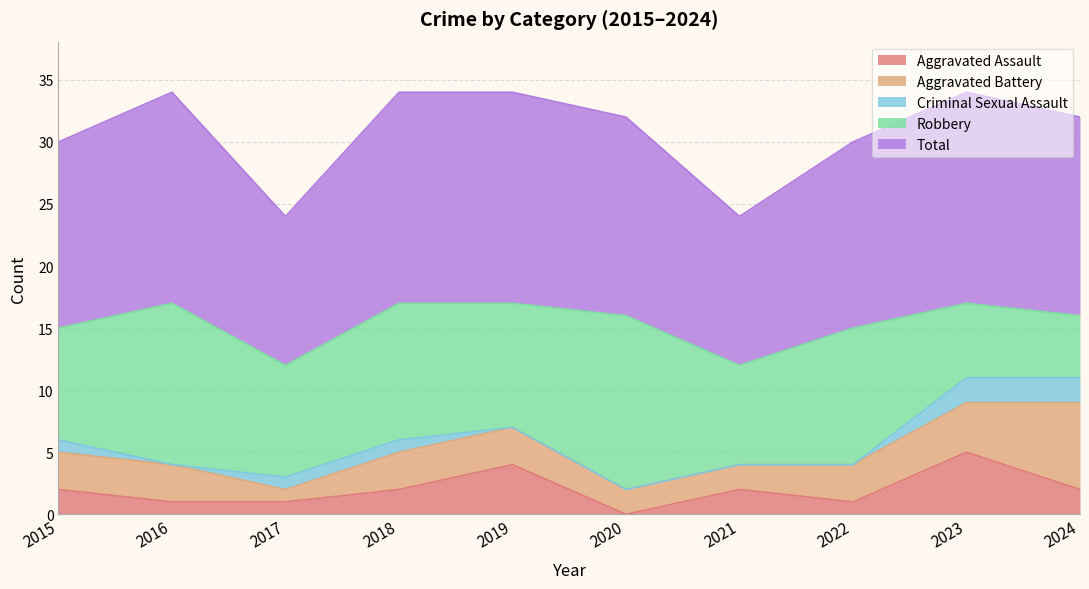

Rank the categories by Aggravated Battery value from highest to lowest.

2024, 2023, 2015, 2016, 2018, 2019, 2022, 2020, 2021, 2017